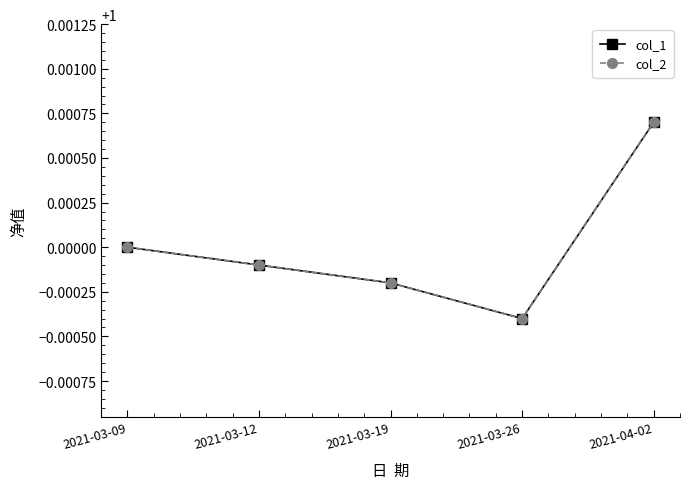

The value of col_1 at 2021-03-19 is 0.6. True or false?

False